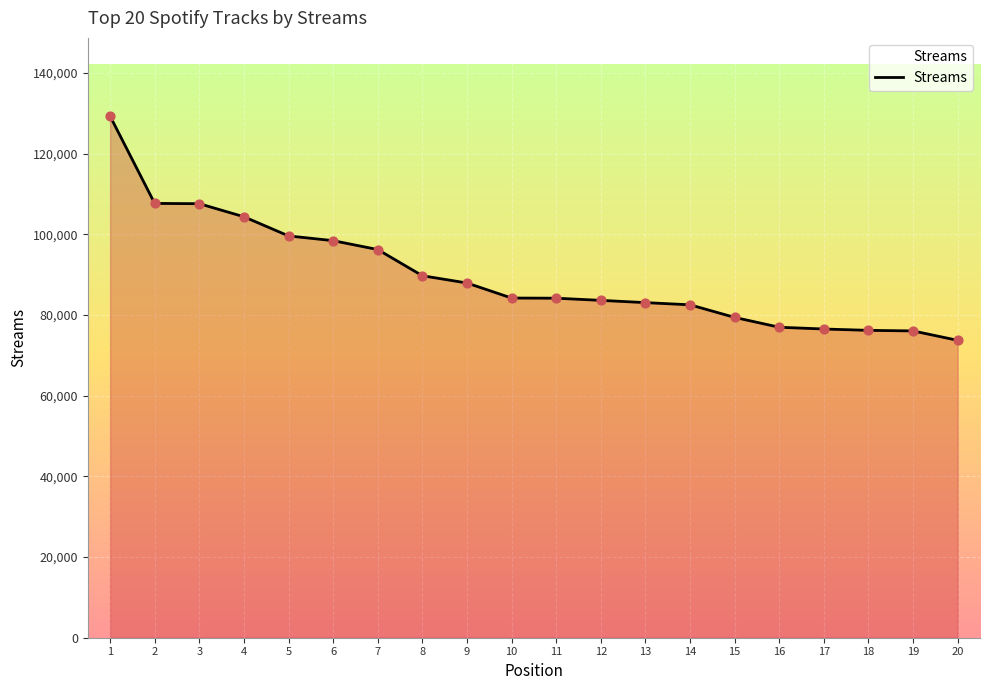

What is the change in value from 13 to 19?

-7022